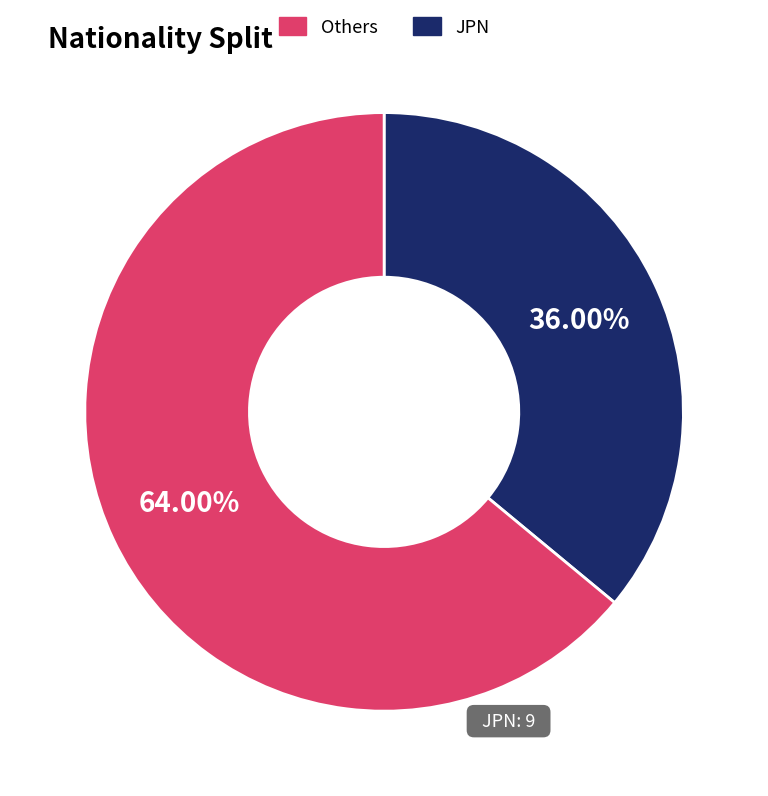

To the nearest percent, what is the average slice percentage?

50%